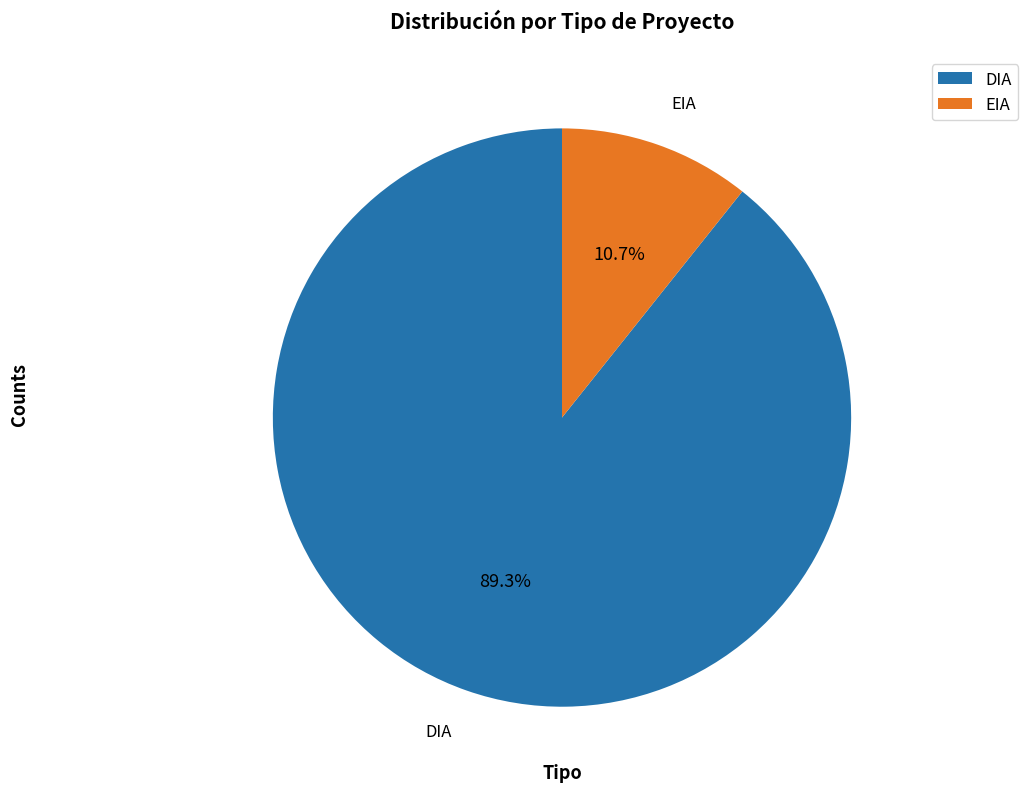

Count the number of slices in the pie.

2